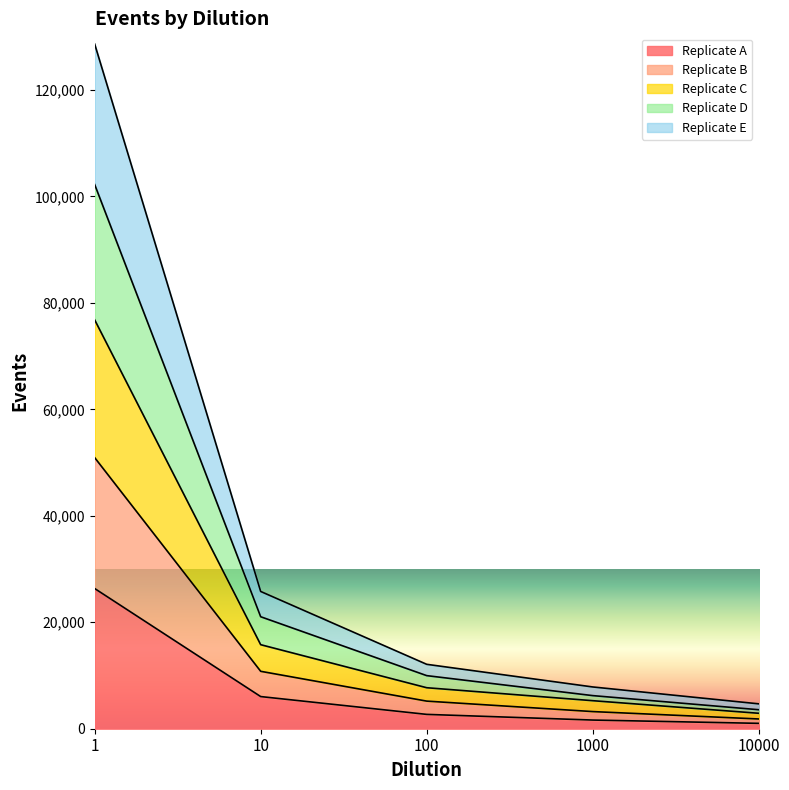

True or false: Replicate A and Replicate C intersect in this chart.

False